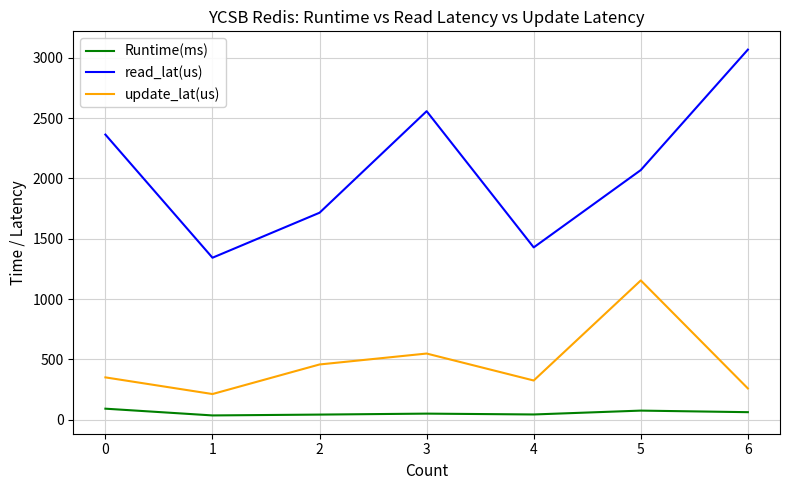

Which series has the widest spread of values?

read_lat(us)